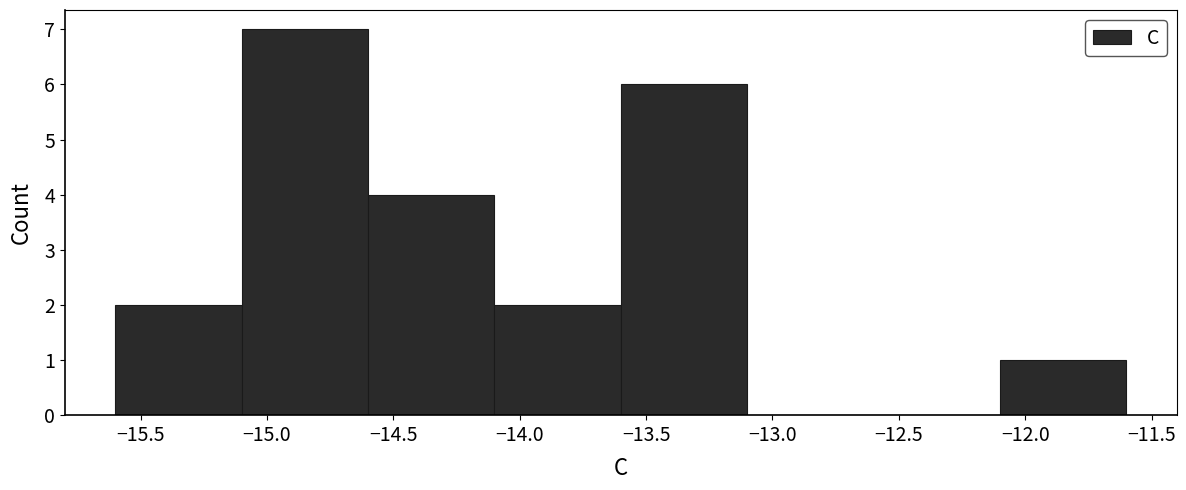

Reading left to right, transcribe this chart: for each bar, give the range it covers on the x-axis and its height. The values are not printed on the chart, so give them approximately, as read against the axis.

-15.6 to -15.1: 2
-15.1 to -14.6: 7
-14.6 to -14.1: 4
-14.1 to -13.6: 2
-13.6 to -13.1: 6
-13.1 to -12.6: 0
-12.6 to -12.1: 0
-12.1 to -11.6: 1